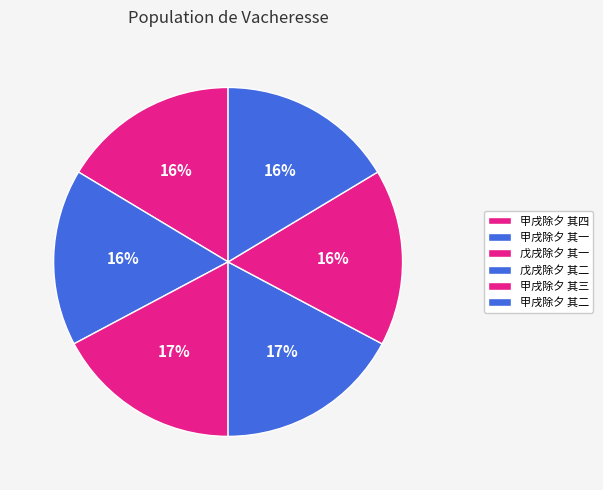

How many slices are in this pie chart?

6